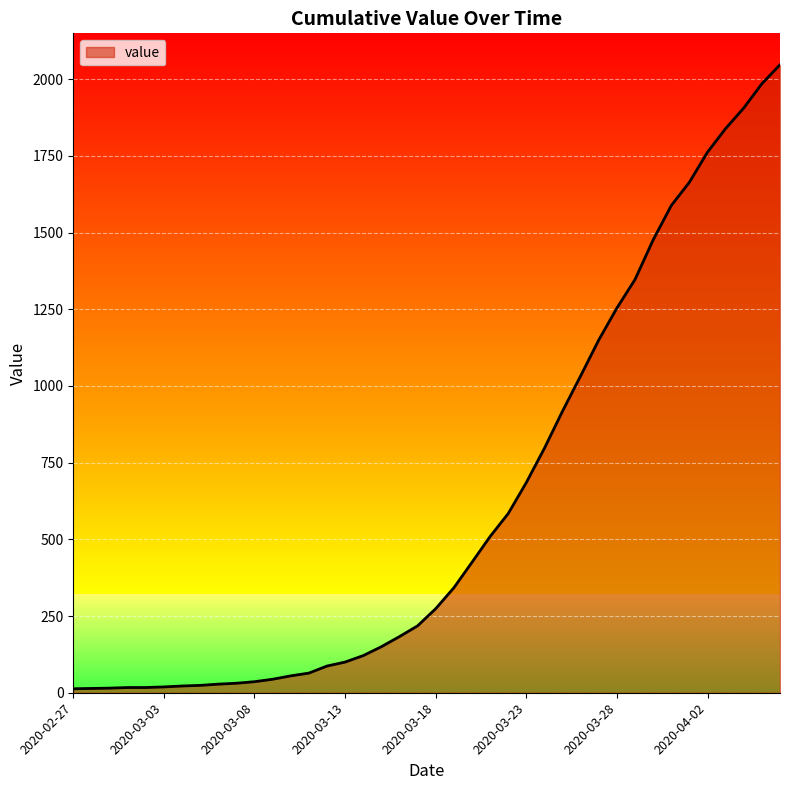

What is the greatest value displayed?

2047